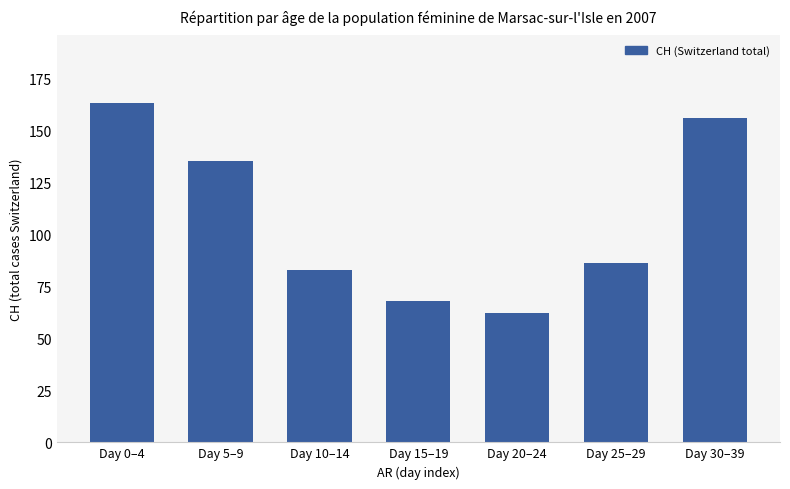

What is the average value?

108